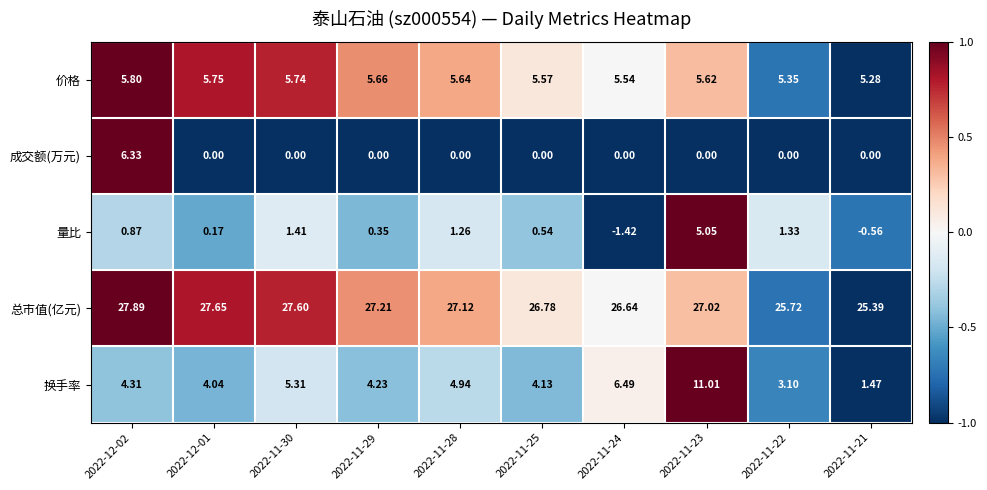

At 2022-11-28, list the series in order from largest to smallest.

总市值(亿元), 价格, 换手率, 量比, 成交额(万元)